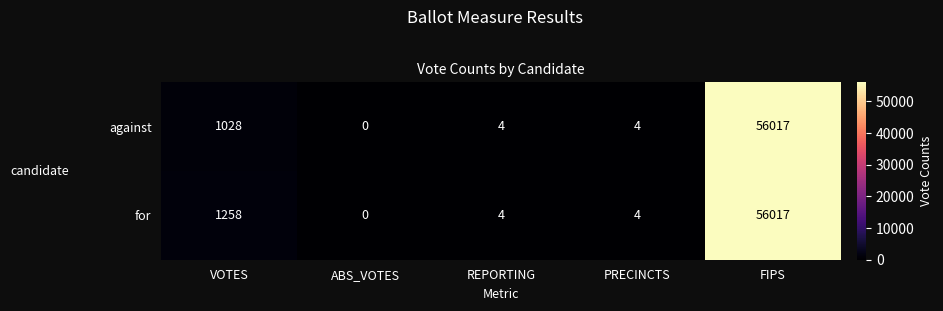

How many series are shown in this chart?

2